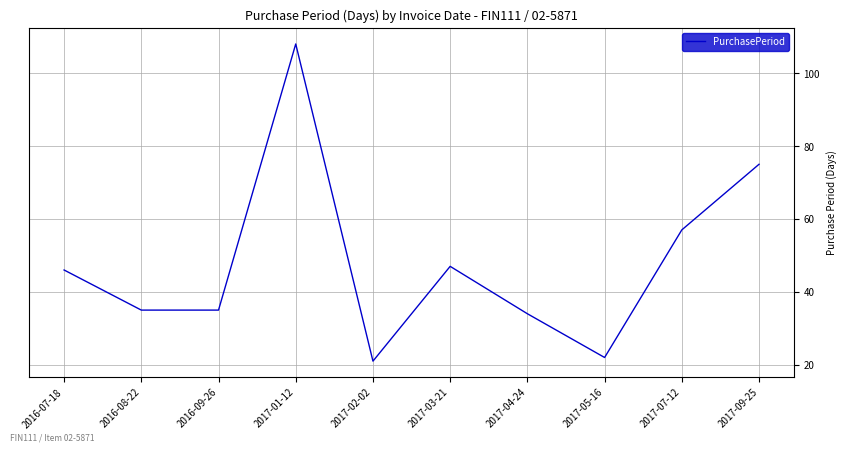

The chart shows a value of 8 at 2017-04-24. True or false?

False